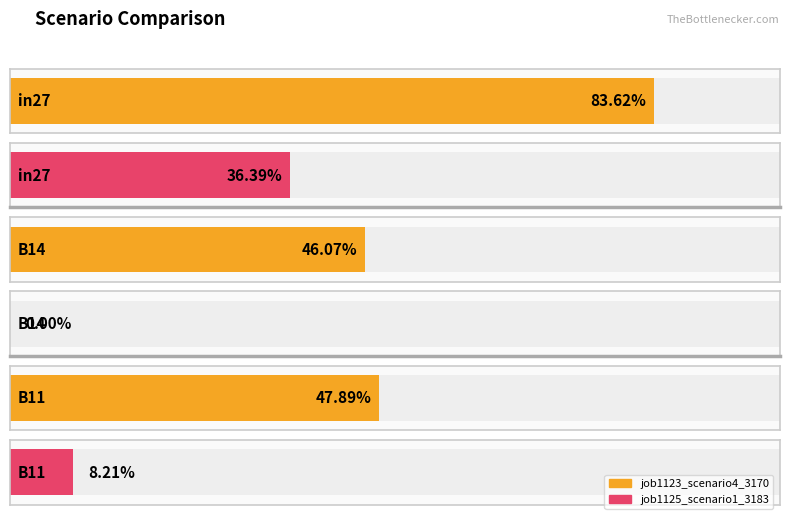

Rank the series by their maximum value, from lowest to highest.

job1125_scenario1_3183, job1123_scenario4_3170